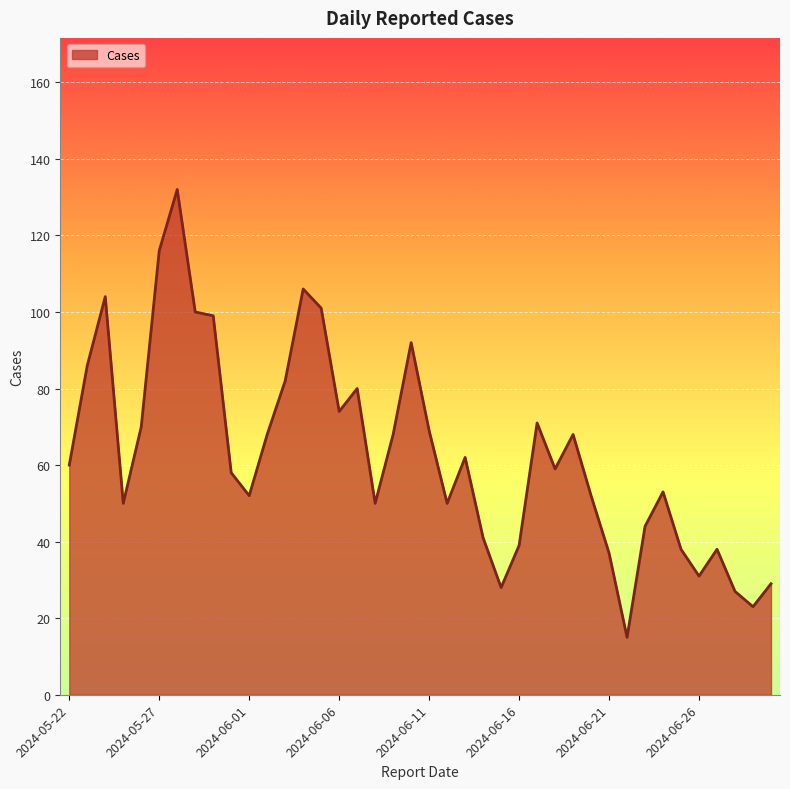

What is the difference between the maximum and minimum values?

117